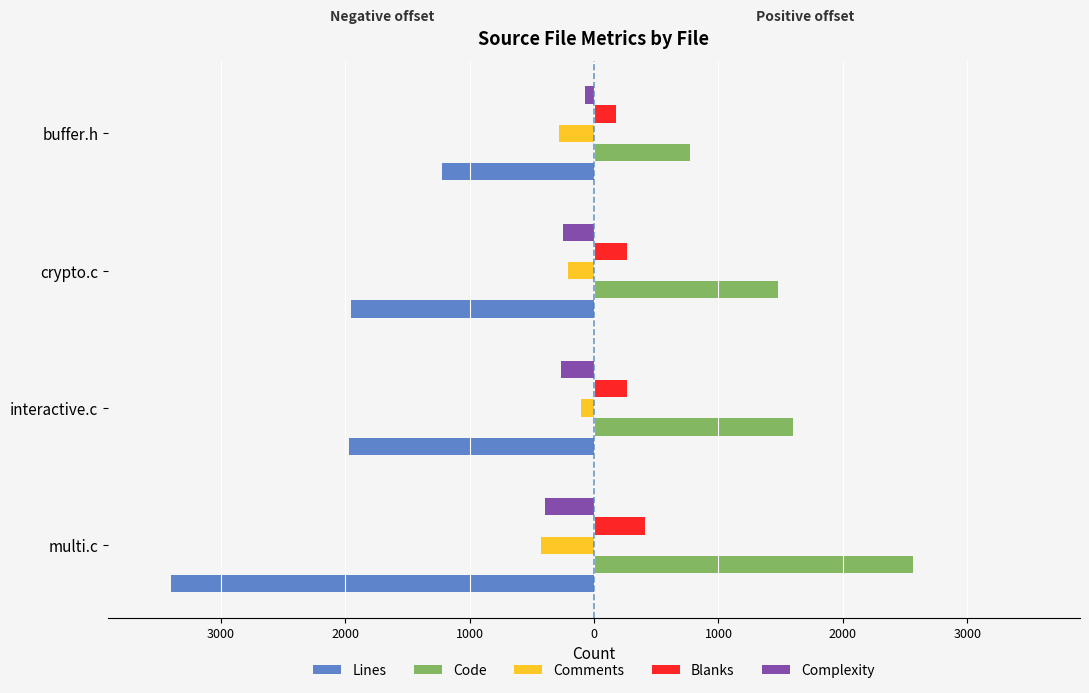

What is the value of the Comments bar at the 2nd from the left?

-104